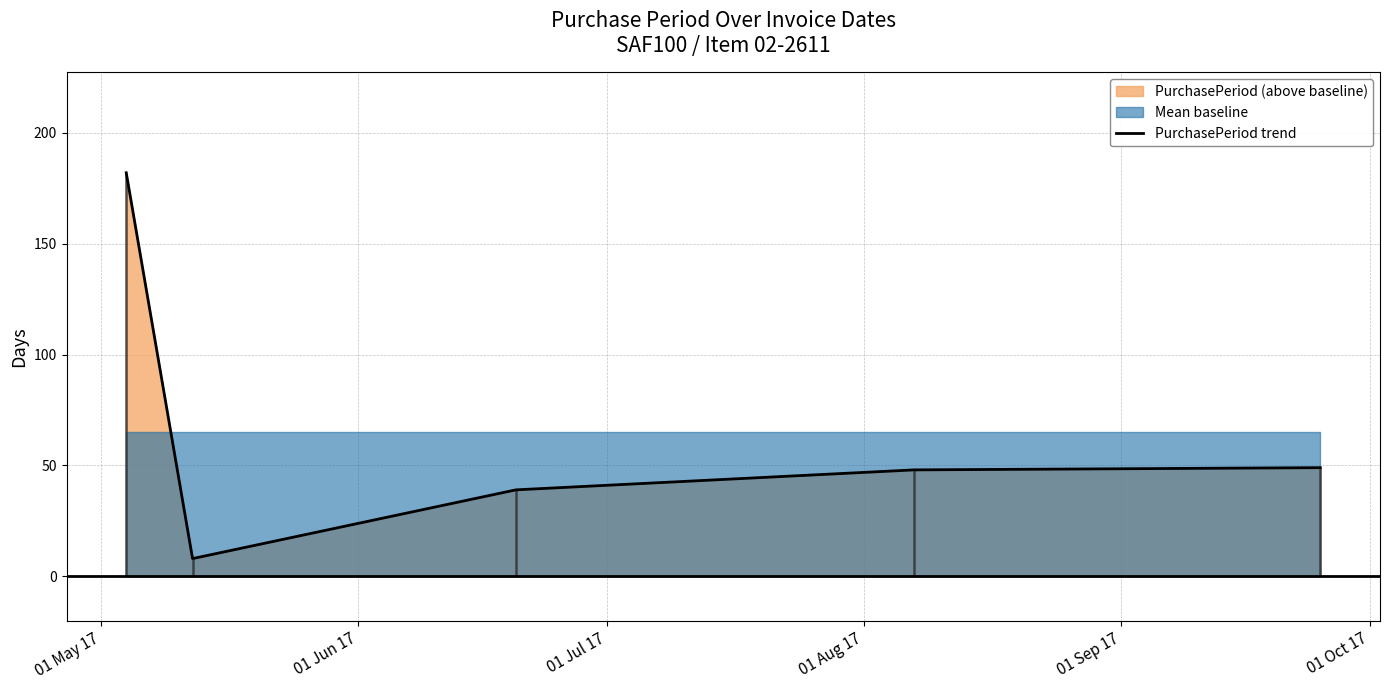

Between 01 Jun 17 and 01 Sep 17, which is larger?

01 Sep 17